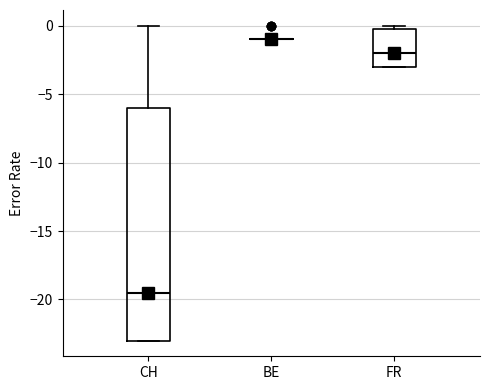

Where is the lower edge of the box for FR on the y-axis? The values are not printed on the chart, so give them approximately, as read against the axis.

-3.0